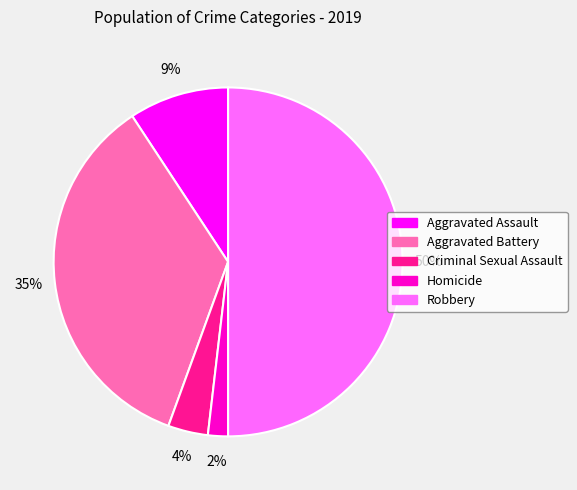

Combined, do Aggravated Assault and Criminal Sexual Assault account for over 50%?

No